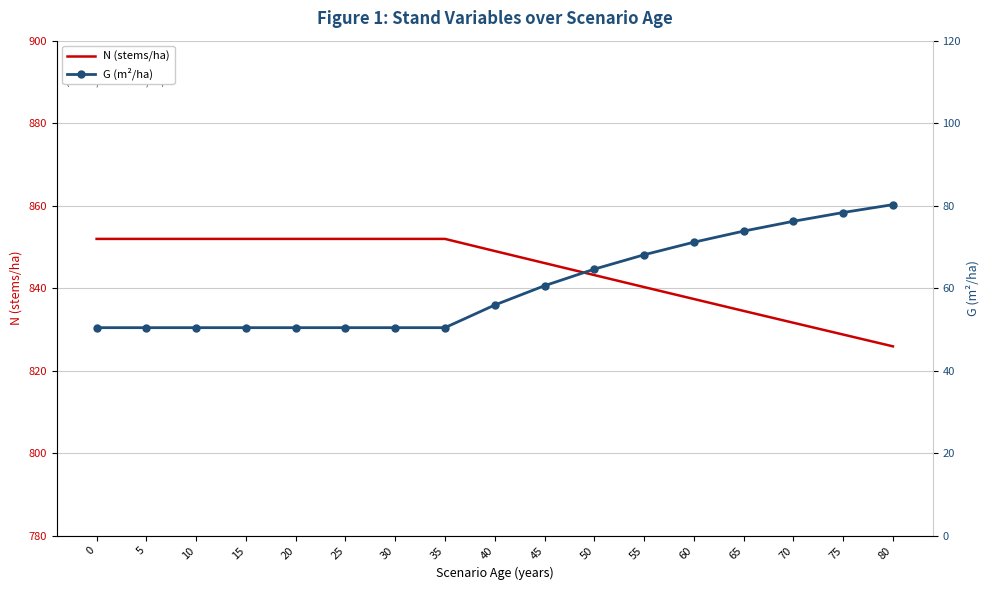

Reading right to left, what are all the values shown in this chart?

N (stems/ha): 825.9	828.8	831.6	834.5	837.4	840.3	843.2	846.1	849.0	851.9	851.9	851.9	851.9	851.9	851.9	851.9	851.9
G (m²/ha): 80.2	78.3	76.2	73.8	71.1	68.1	64.6	60.6	55.9	50.4	50.4	50.4	50.4	50.4	50.4	50.4	50.4